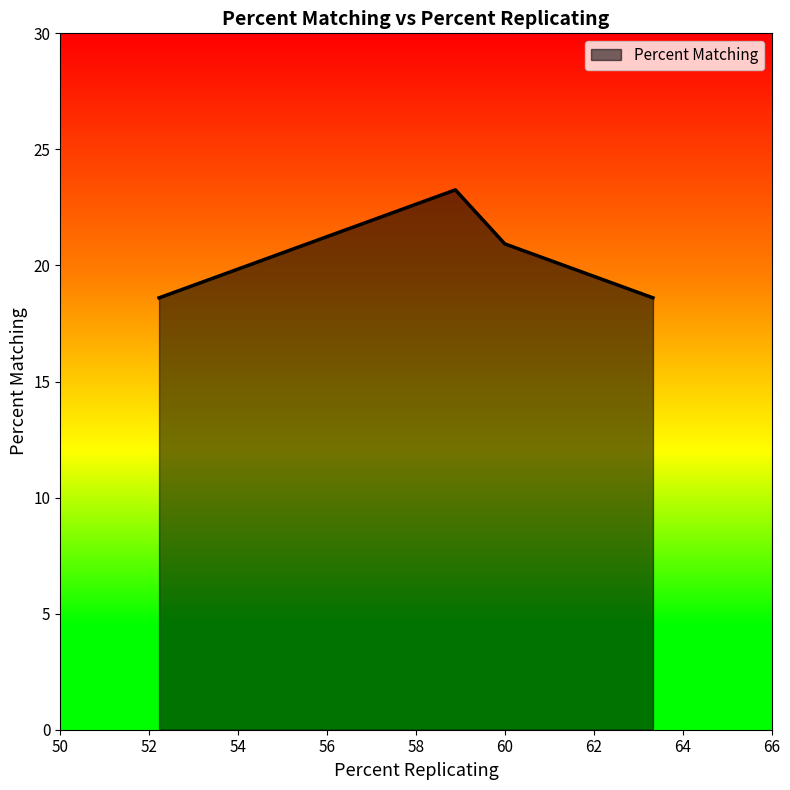

How many interior local peaks (higher than both neighbors) does the data have?

1